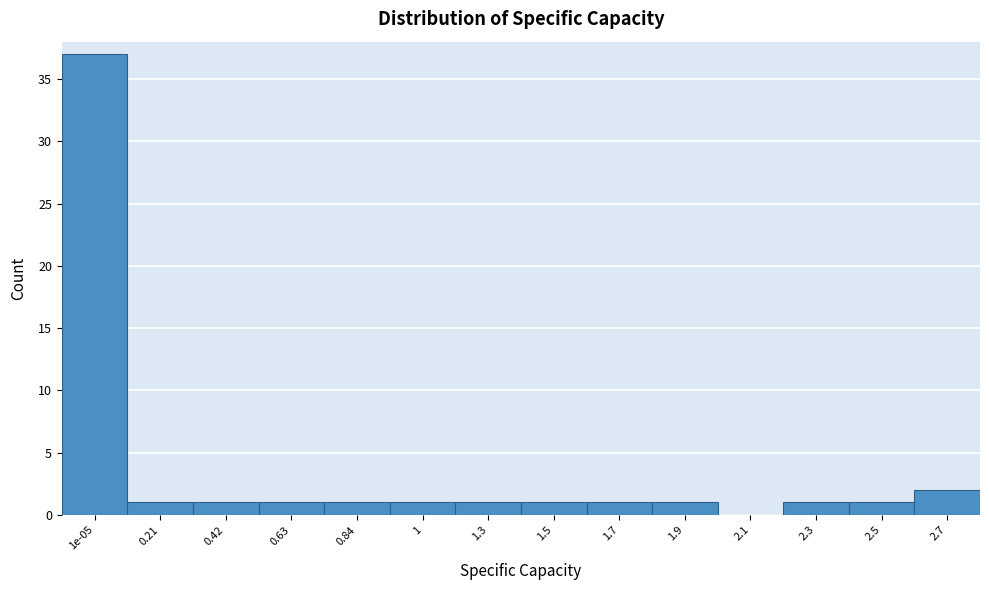

Reading left to right, what are all the values shown in this chart?

1e-05=37	0.21=1	0.42=1	0.63=1	0.84=1	1=1	1.3=1	1.5=1	1.7=1	1.9=1	2.1=0	2.3=1	2.5=1	2.7=2